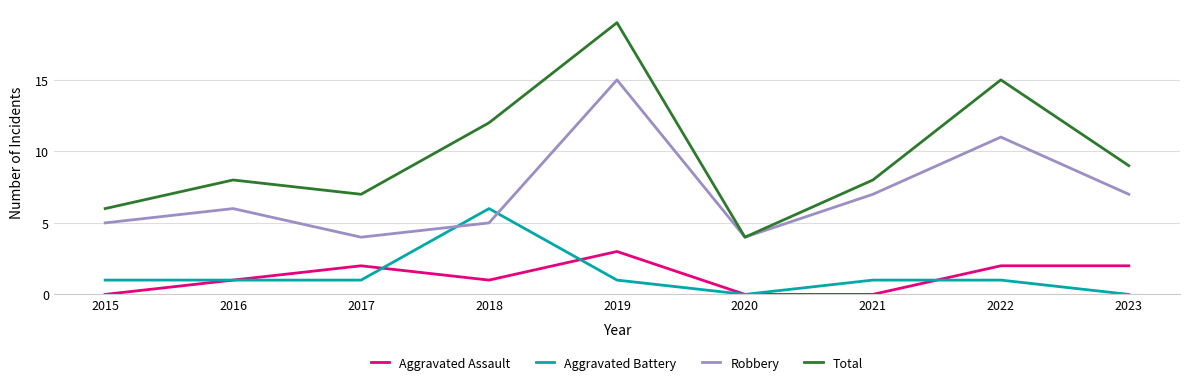

What is the highest value of the Aggravated Assault series?

3